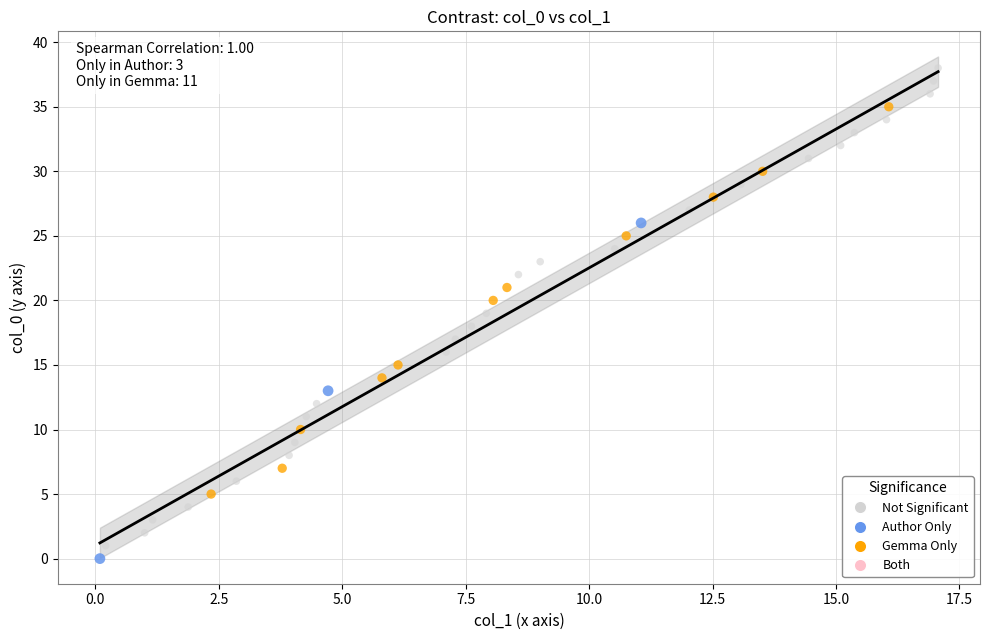

Which series contains the lowest Y value?

Author Only